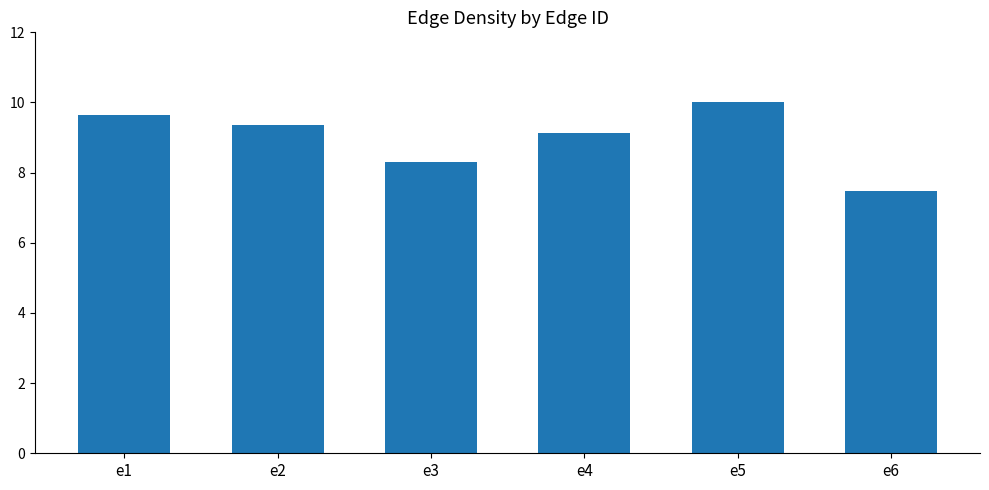

What is the change in value from e1 to e4?

-0.5